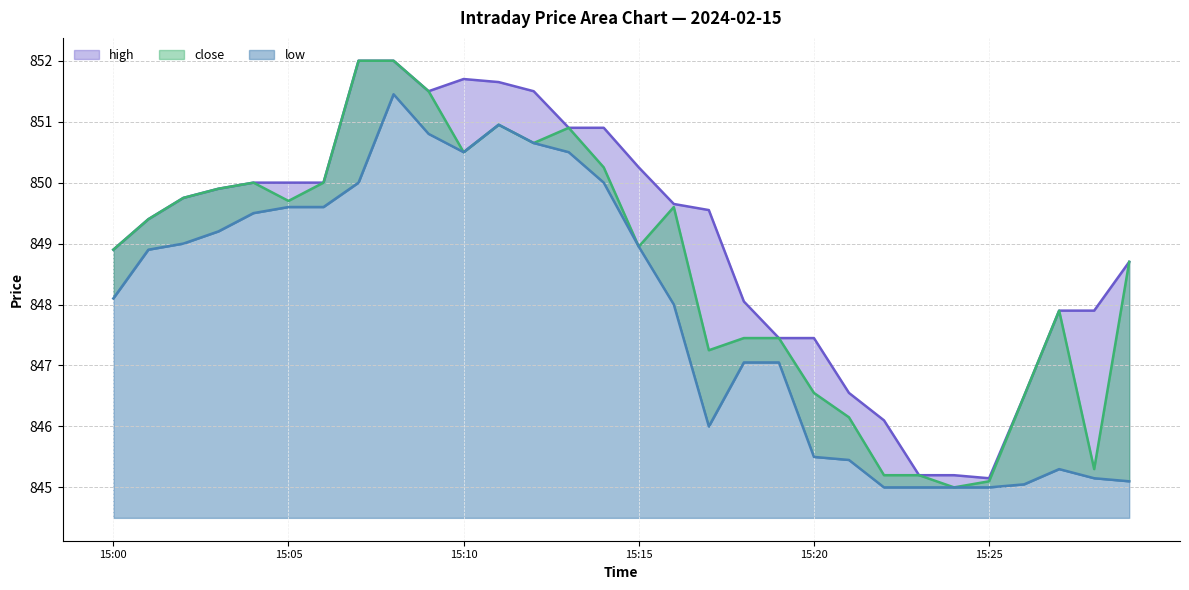

How many lines are shown in the chart?

3